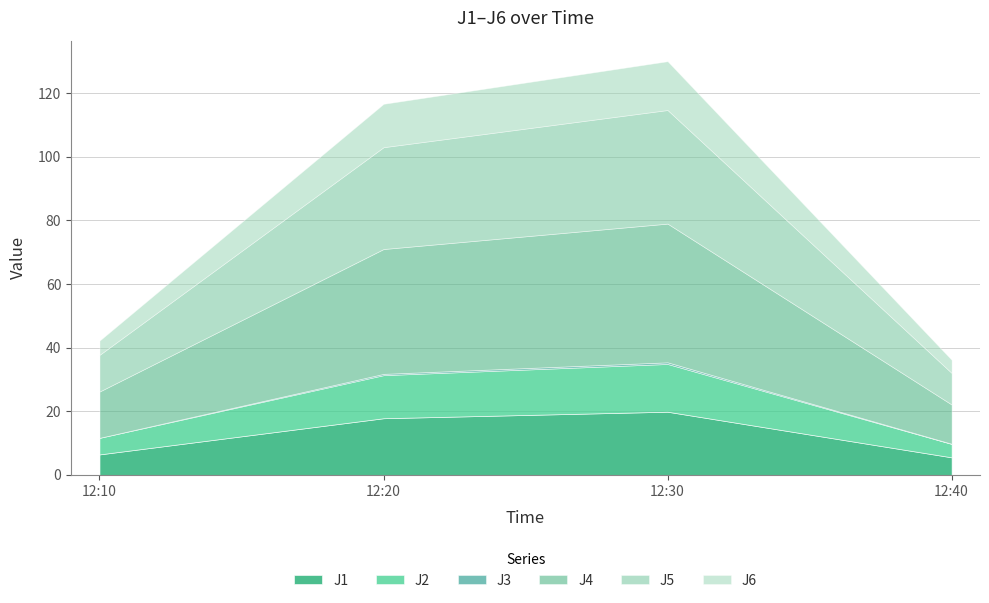

How many data points in J6 are above 13?

2